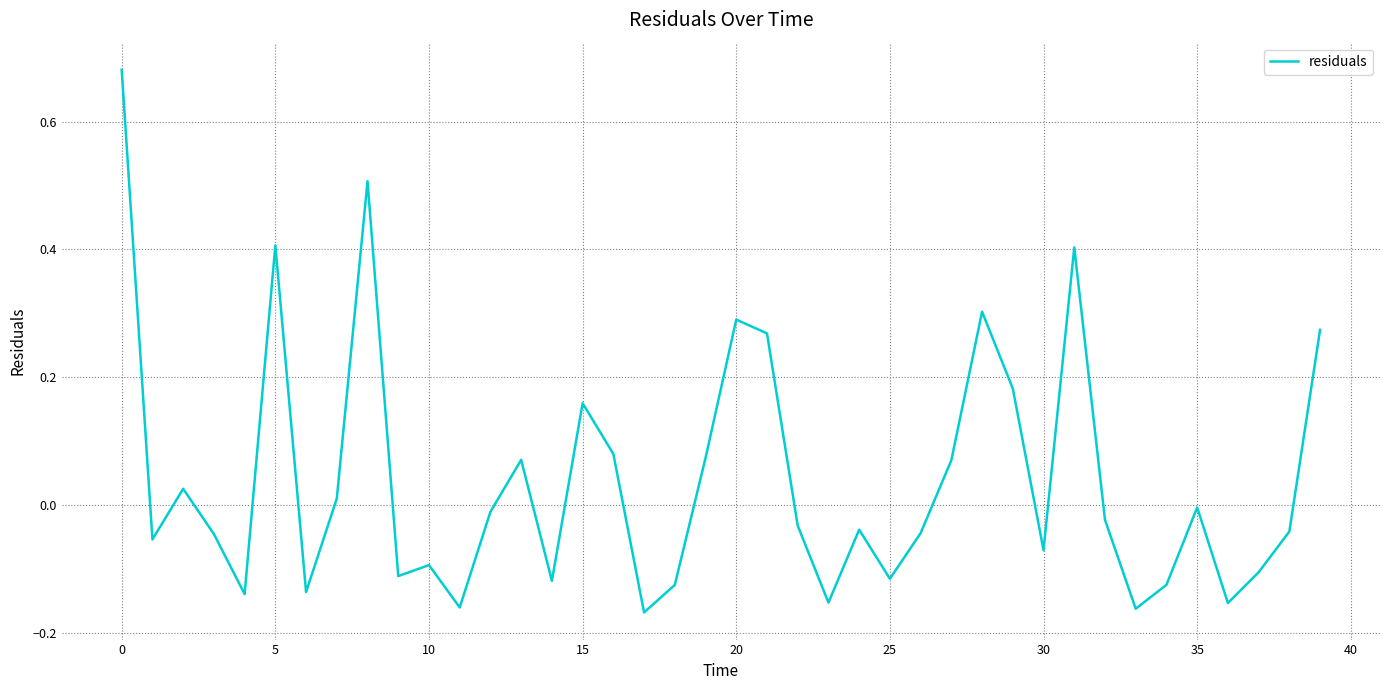

What is the difference between the maximum and minimum values?

0.8